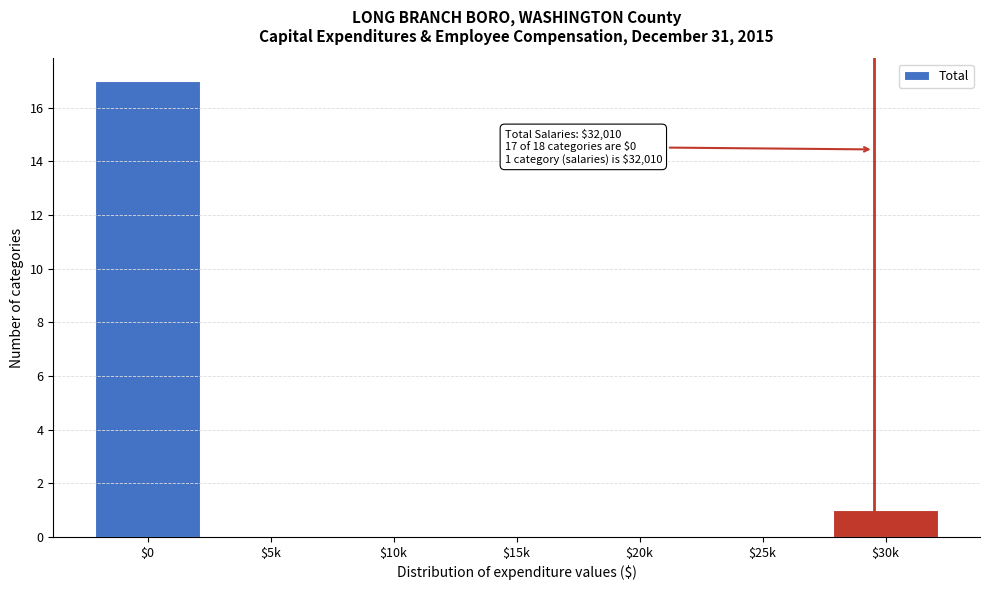

The chart shows a value of 0 at $25k. True or false?

True